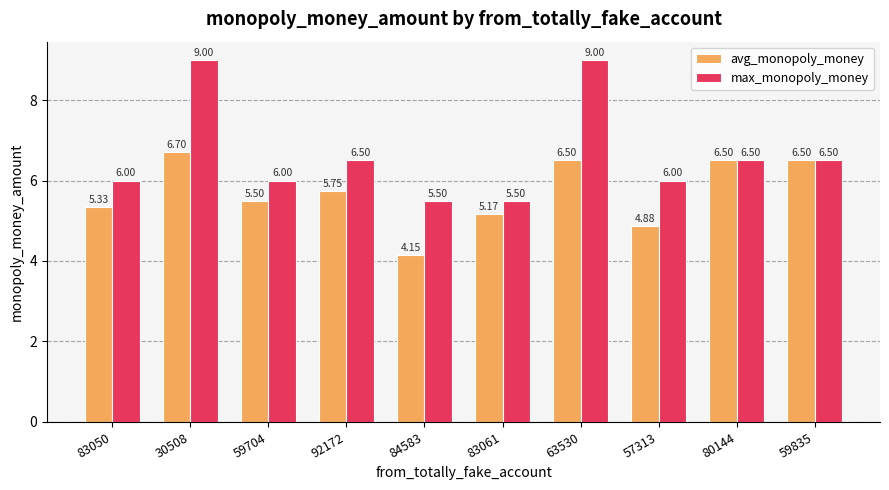

Rank the series at 92172 from highest to lowest value.

max_monopoly_money, avg_monopoly_money